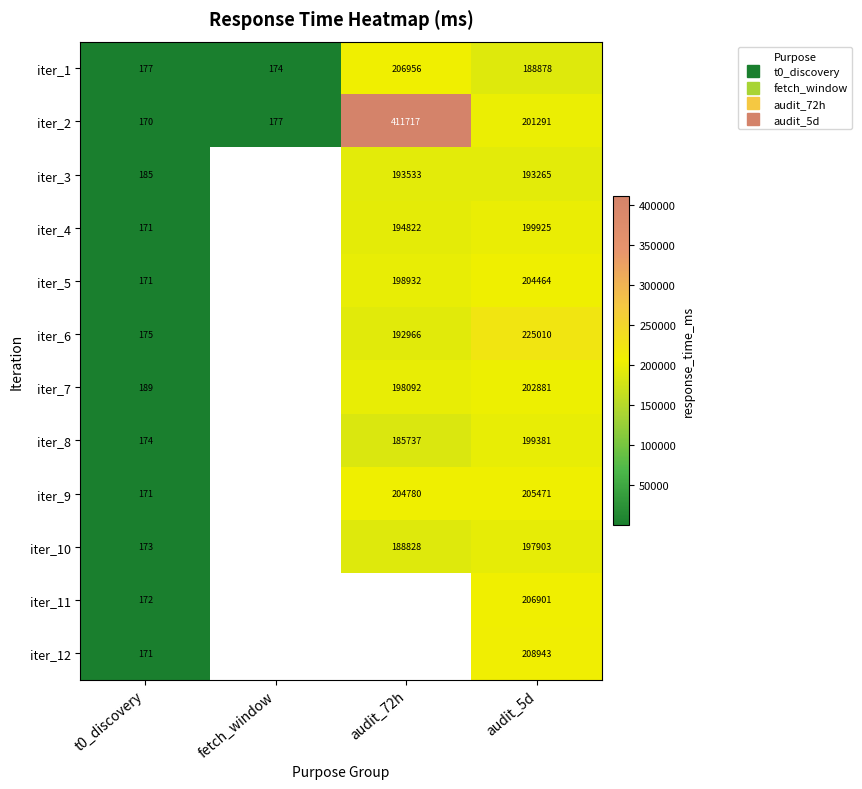

Is it true that iter_1 equals 92160.9 at audit_72h?

False